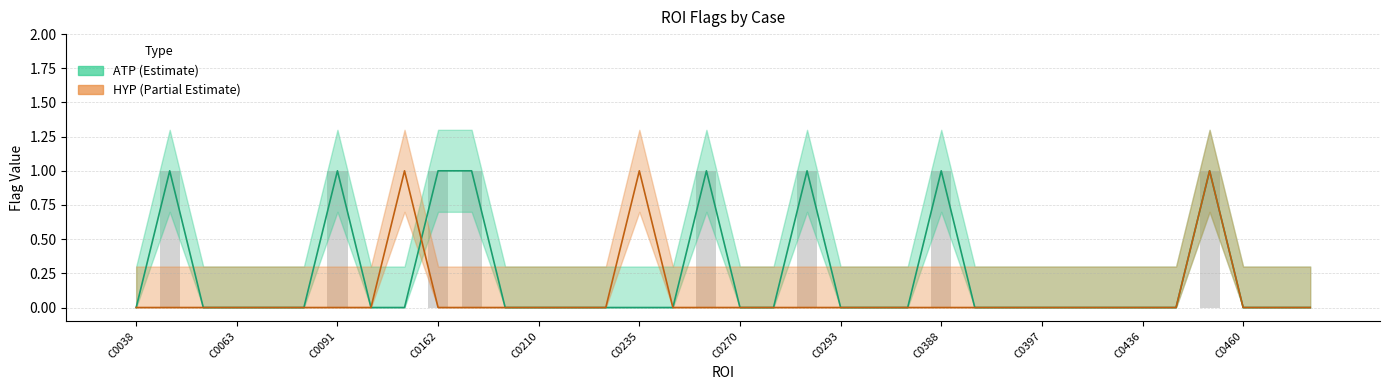

How many bars are there in each group?

3